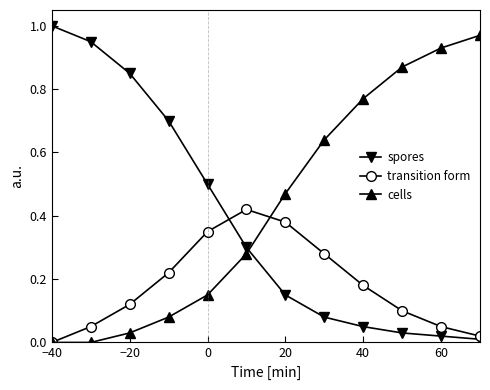

True or false: cells has more than 0 points higher than both neighbors.

False